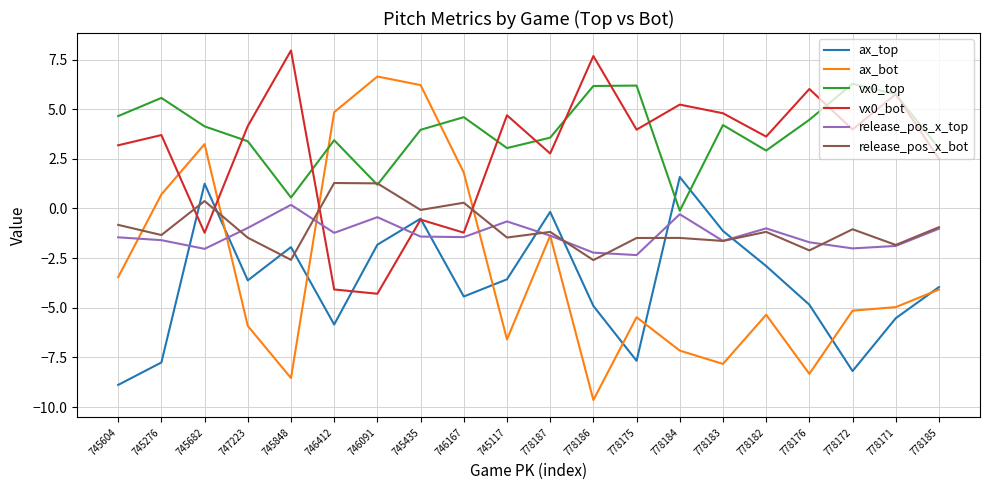

Which series has the largest range (max minus min)?

ax_bot